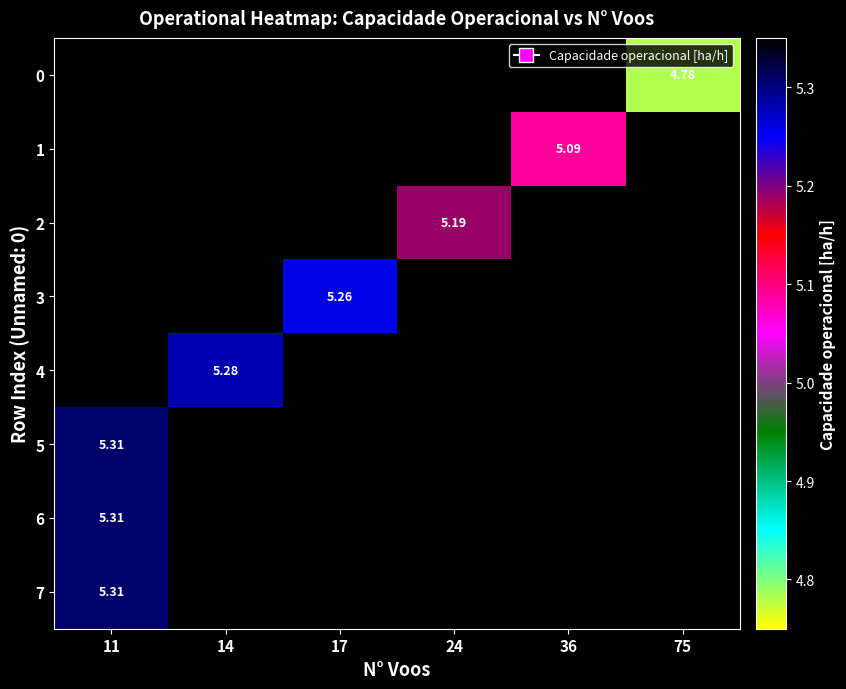

Which label corresponds to the smallest value in the chart?

75